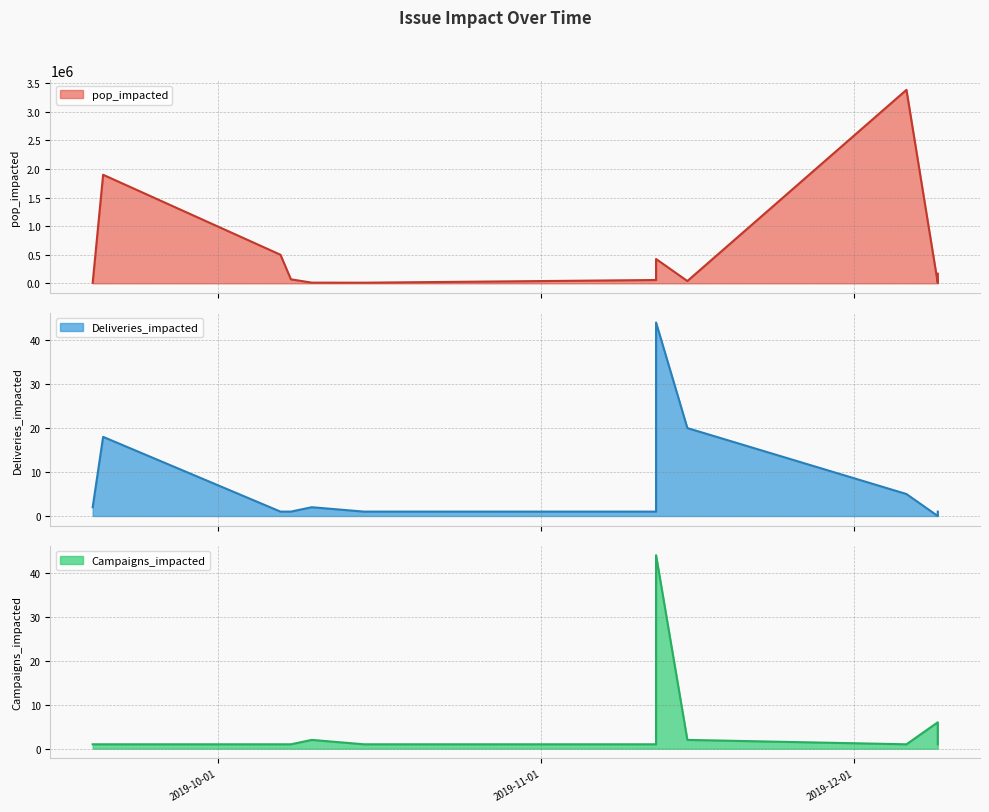

What are all the series names shown in the legend?

pop_impacted, Deliveries_impacted, Campaigns_impacted